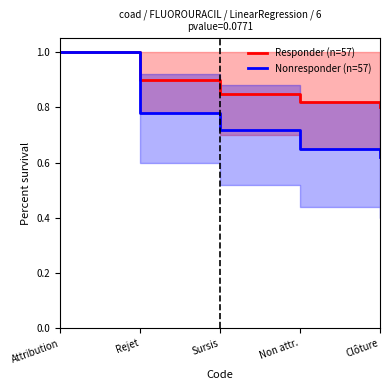

Count the Nonresponder (n=57) values in the range 0 to 1.

5